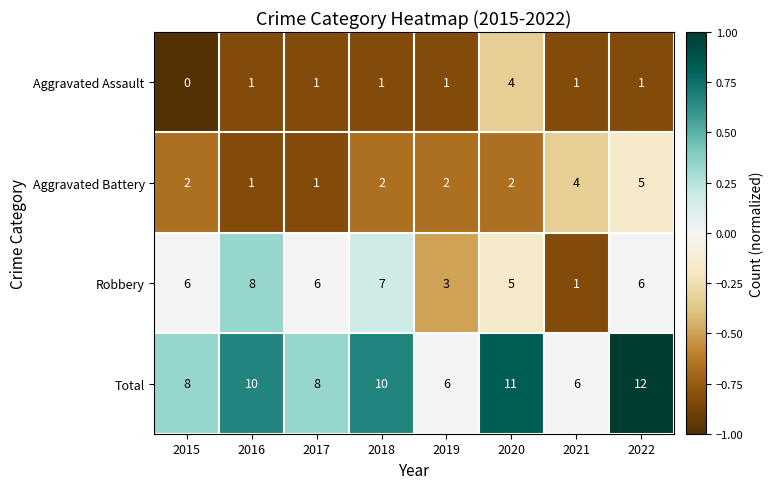

How many data points does each series have?

8